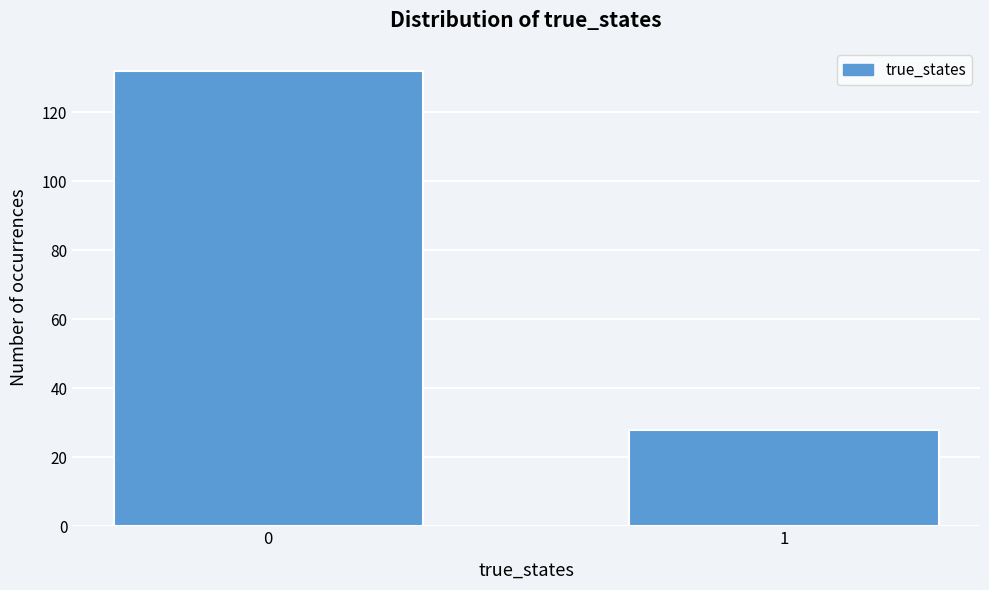

Reading left to right, list all the values displayed in this chart.

0=132	1=28